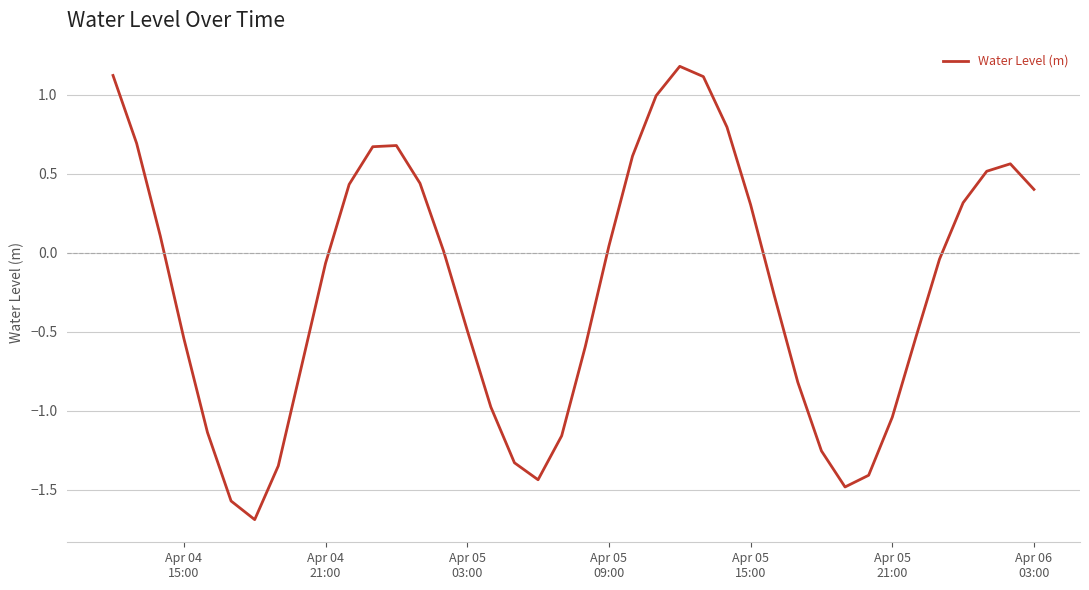

What is the greatest value displayed?

1.2